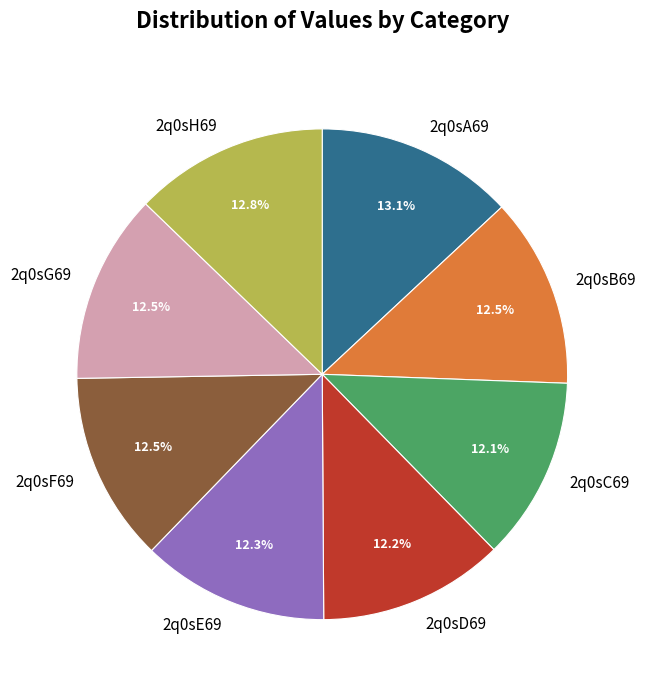

What portion of the pie excludes 2q0sD69?

87.8%